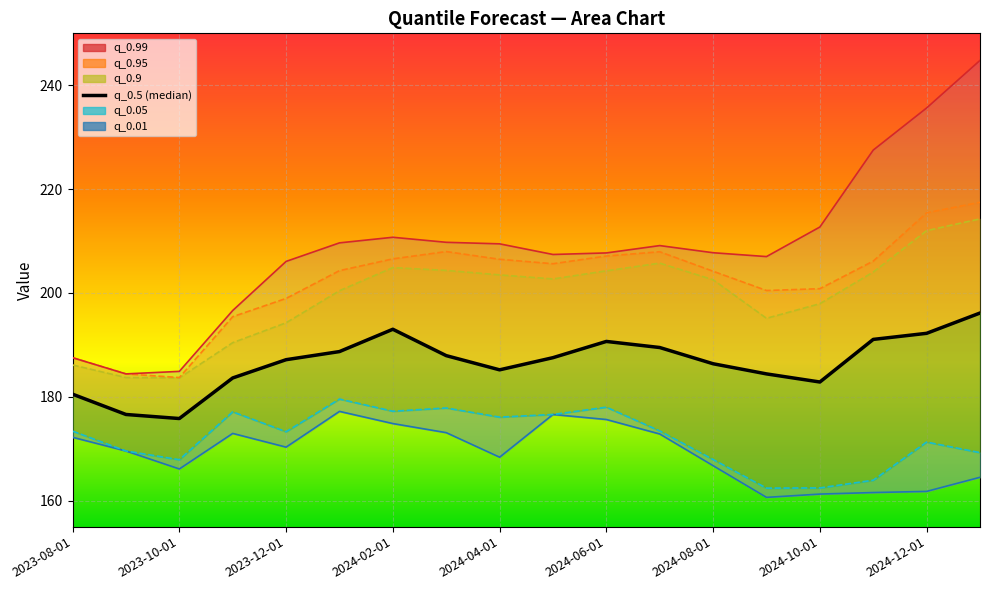

At 2023-10-01, list the series in order from smallest to largest.

q_0.01, q_0.05, q_0.5 (median), q_0.9, q_0.95, q_0.99